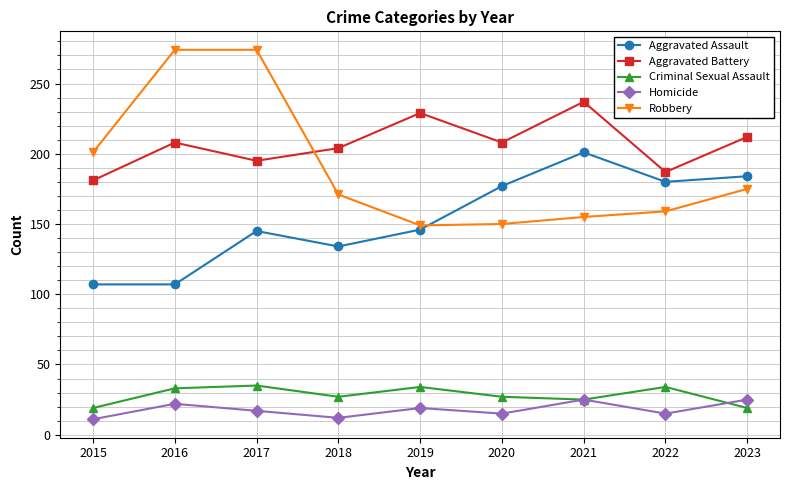

What is the maximum value shown in the chart?

274